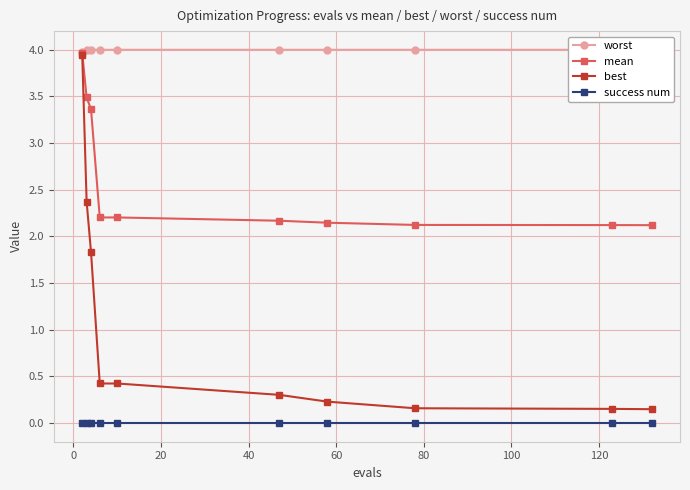

What is the maximum value for best?

3.9